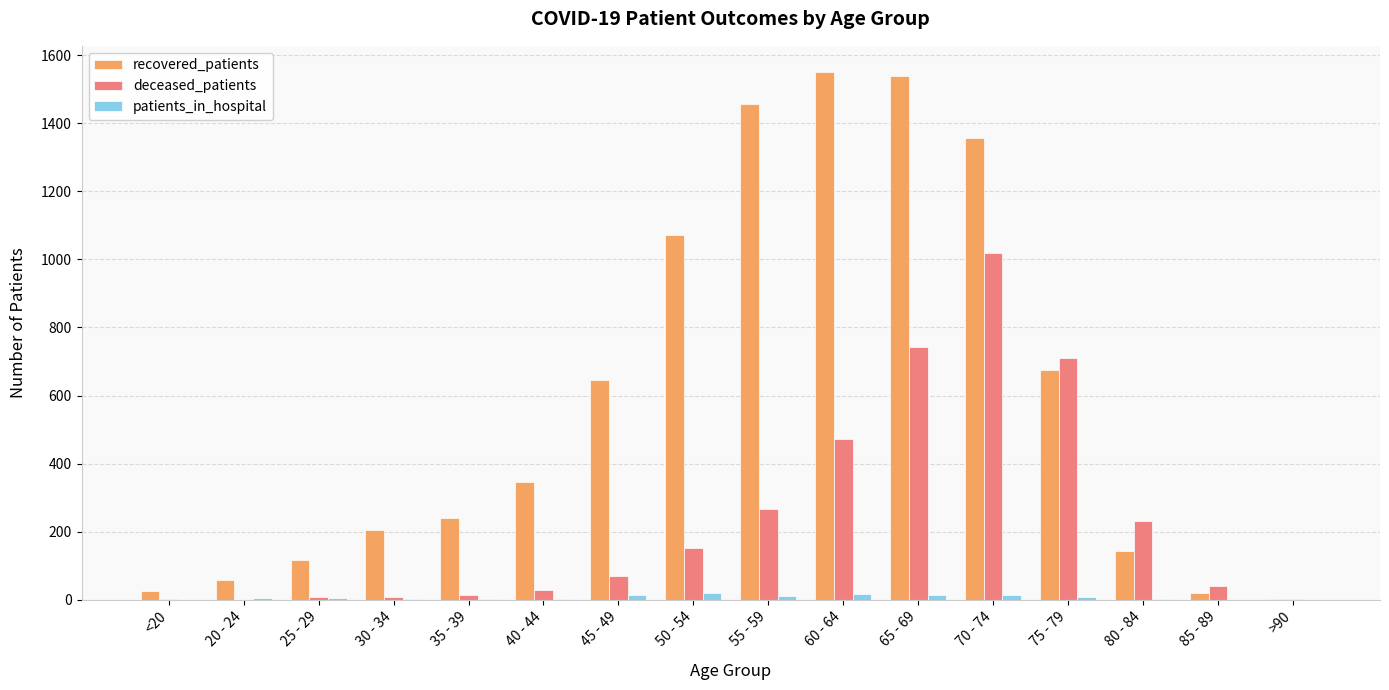

Which series changed the most between 35 - 39 and 50 - 54?

recovered_patients